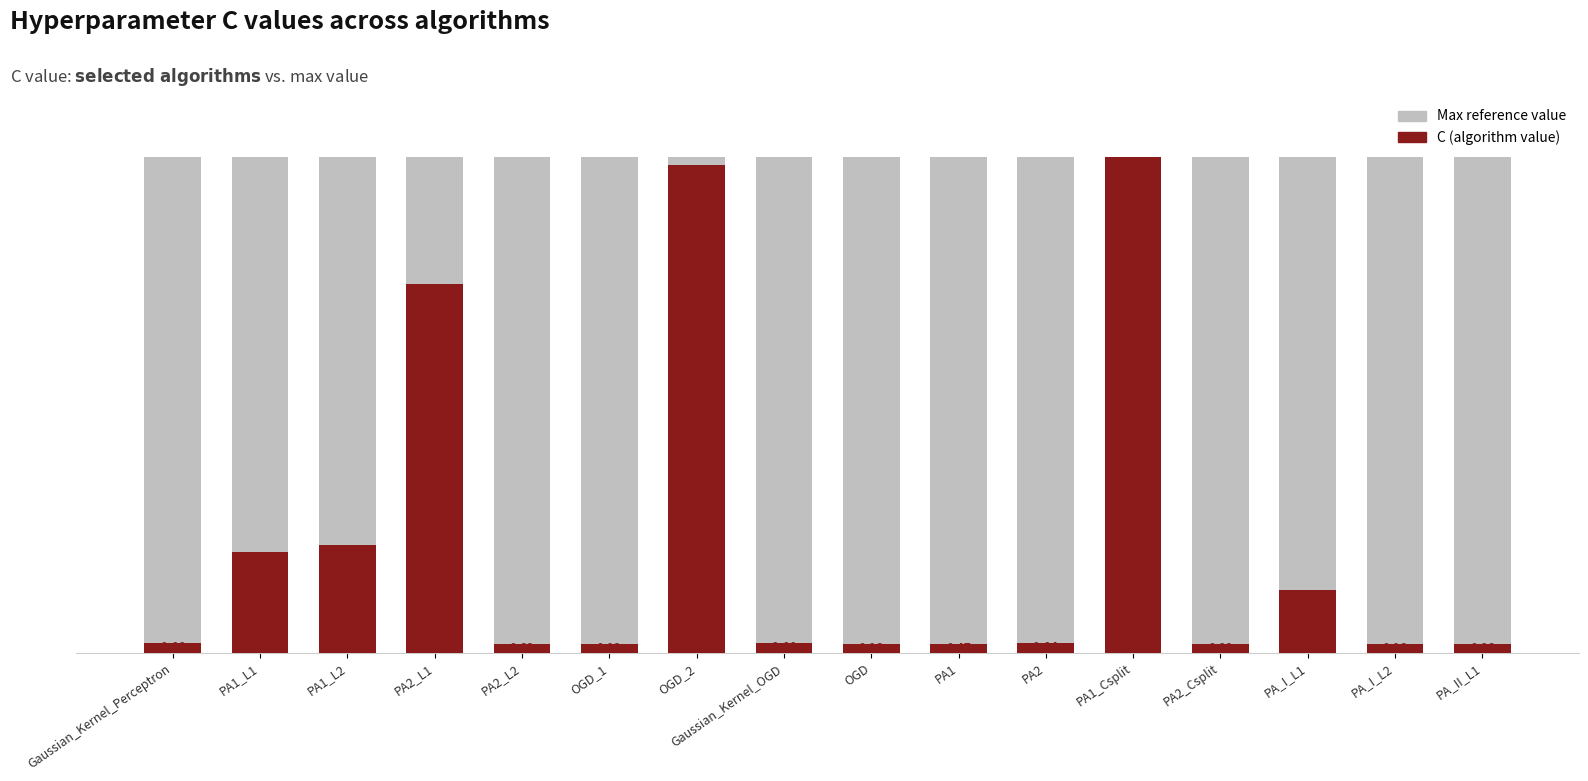

At which category is the sum across all series the highest?

PA1_Csplit